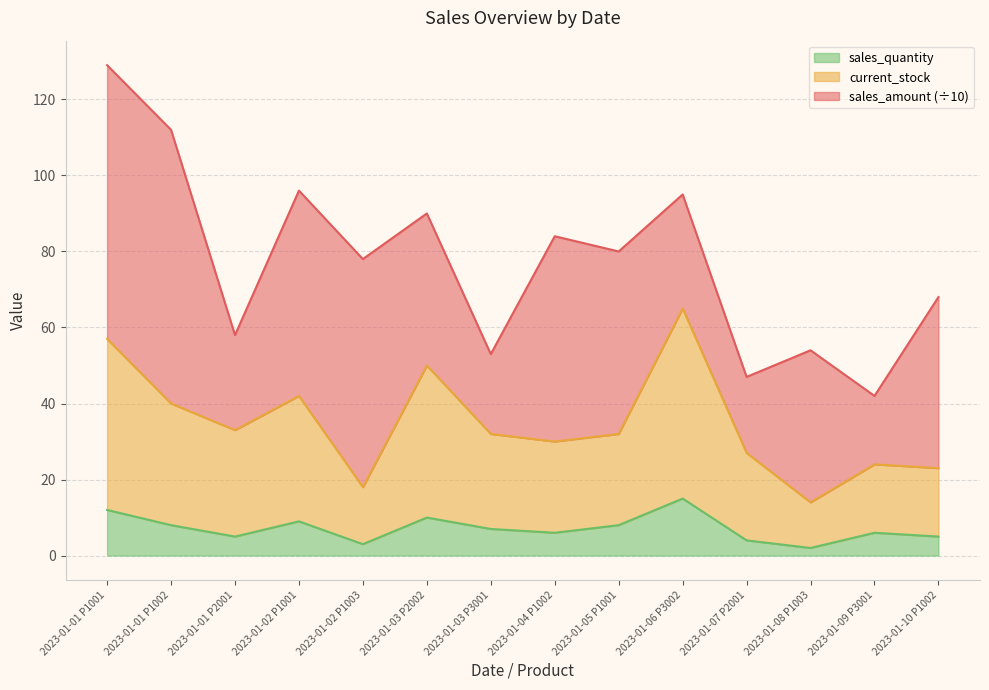

The value of sales_quantity at 2023-01-02 P1003 is 3.0. True or false?

True